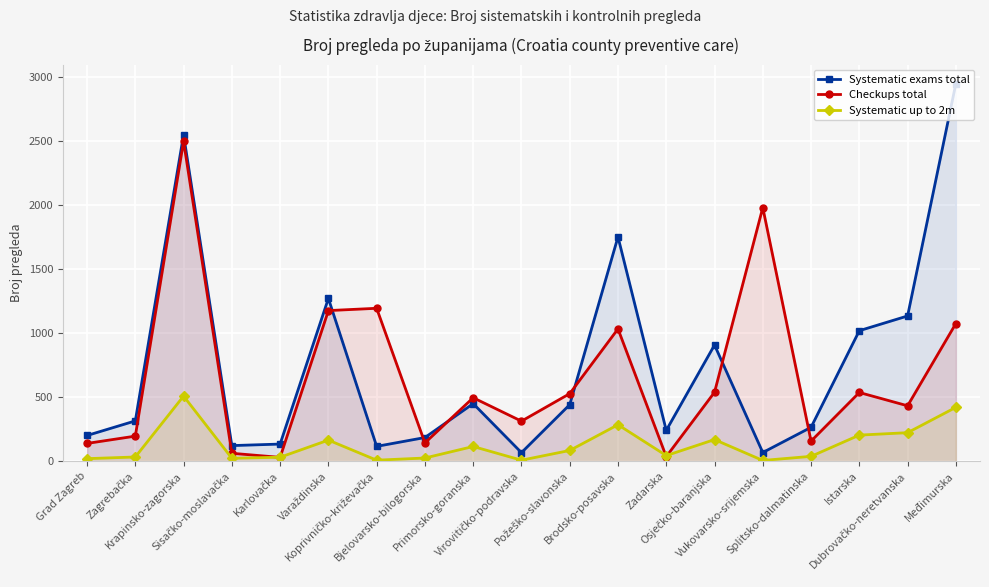

Reading left to right, what are all the values shown in this chart?

Systematic exams total: Grad Zagreb=201	Zagrebačka=315	Krapinsko-zagorska=2551	Sisačko-moslavačka=122	Karlovačka=134	Varaždinska=1272	Koprivničko-križevačka=116	Bjelovarsko-bilogorska=185	Primorsko-goranska=450	Virovitičko-podravska=67	Požeško-slavonska=442	Brodsko-posavska=1753	Zadarska=241	Osječko-baranjska=908	Vukovarsko-srijemska=68	Splitsko-dalmatinska=265	Istarska=1020	Dubrovačko-neretvanska=1135	Međimurska=2951
Checkups total: Grad Zagreb=139	Zagrebačka=196	Krapinsko-zagorska=2500	Sisačko-moslavačka=62	Karlovačka=30	Varaždinska=1177	Koprivničko-križevačka=1195	Bjelovarsko-bilogorska=143	Primorsko-goranska=496	Virovitičko-podravska=313	Požeško-slavonska=528	Brodsko-posavska=1034	Zadarska=36	Osječko-baranjska=539	Vukovarsko-srijemska=1982	Splitsko-dalmatinska=157	Istarska=537	Dubrovačko-neretvanska=433	Međimurska=1076
Systematic up to 2m: Grad Zagreb=20	Zagrebačka=33	Krapinsko-zagorska=509	Sisačko-moslavačka=23	Karlovačka=31	Varaždinska=165	Koprivničko-križevačka=8	Bjelovarsko-bilogorska=25	Primorsko-goranska=115	Virovitičko-podravska=8	Požeško-slavonska=84	Brodsko-posavska=285	Zadarska=44	Osječko-baranjska=169	Vukovarsko-srijemska=6	Splitsko-dalmatinska=38	Istarska=204	Dubrovačko-neretvanska=223	Međimurska=421